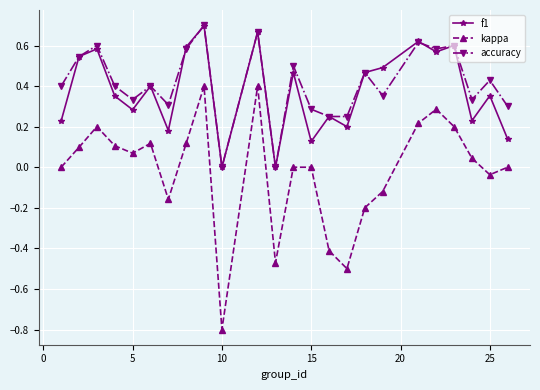

What is the lowest value of the kappa series?

-0.8